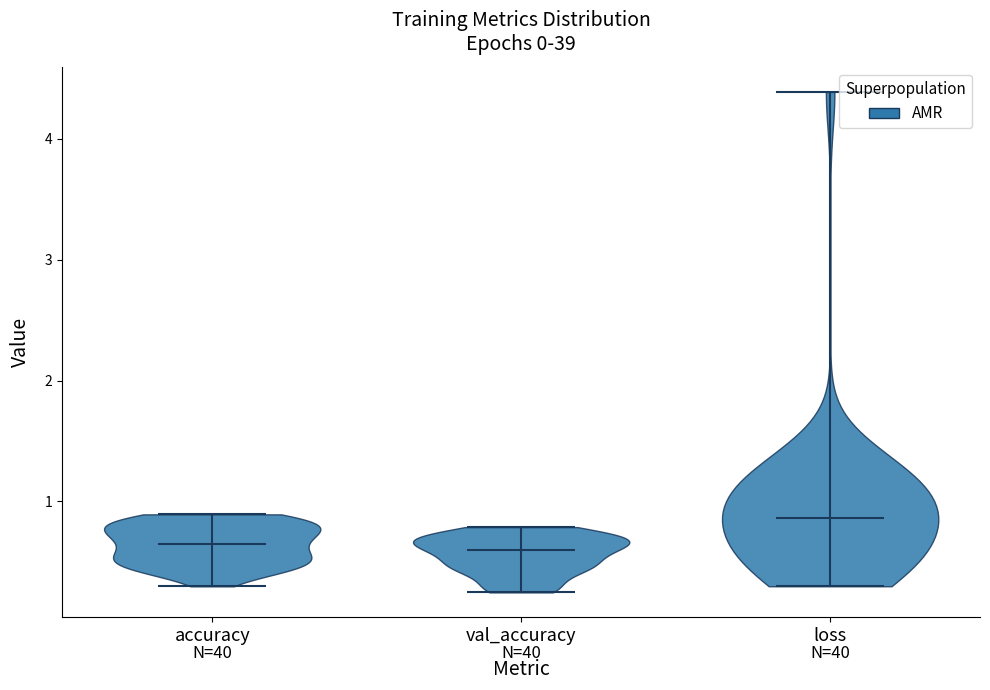

Reading left to right, read every violin against the y-axis: where its median line is, and the lowest and highest points it reaches. The values are not printed on the chart, so give them approximately, as read against the axis.

accuracy: median line 0.6, lowest point 0.3, highest point 0.9
val_accuracy: median line 0.6, lowest point 0.2, highest point 0.8
loss: median line 0.9, lowest point 0.3, highest point 4.4